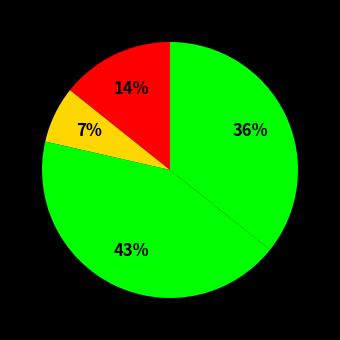

How many slices are in this pie chart?

4